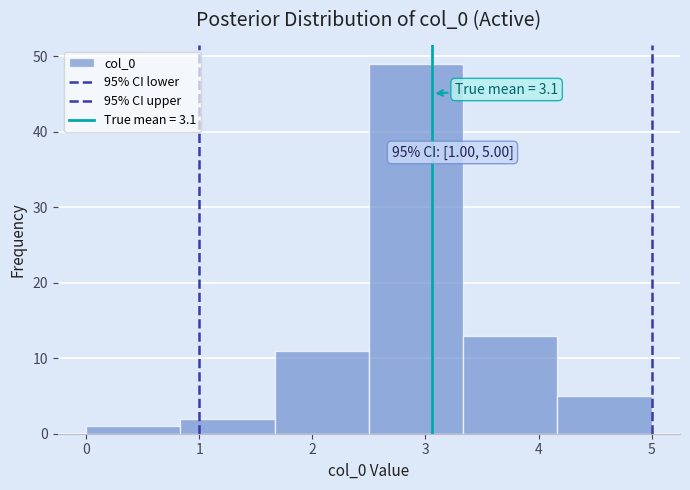

Over which range of the x-axis is the bar tallest?

2.5 to 3.3